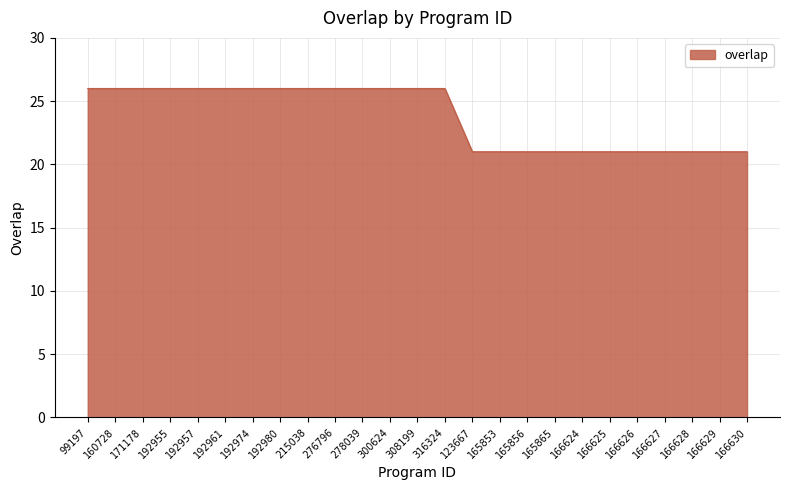

What is the minimum value shown in the chart?

21